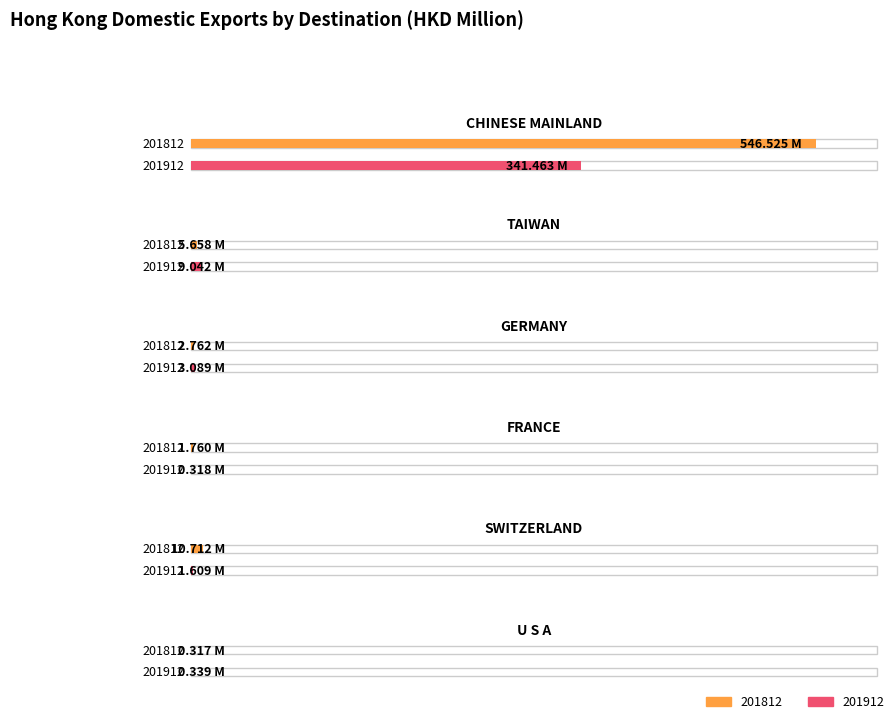

List the labels in order of 201812 value, smallest first.

U S A, FRANCE, GERMANY, TAIWAN, SWITZERLAND, CHINESE MAINLAND